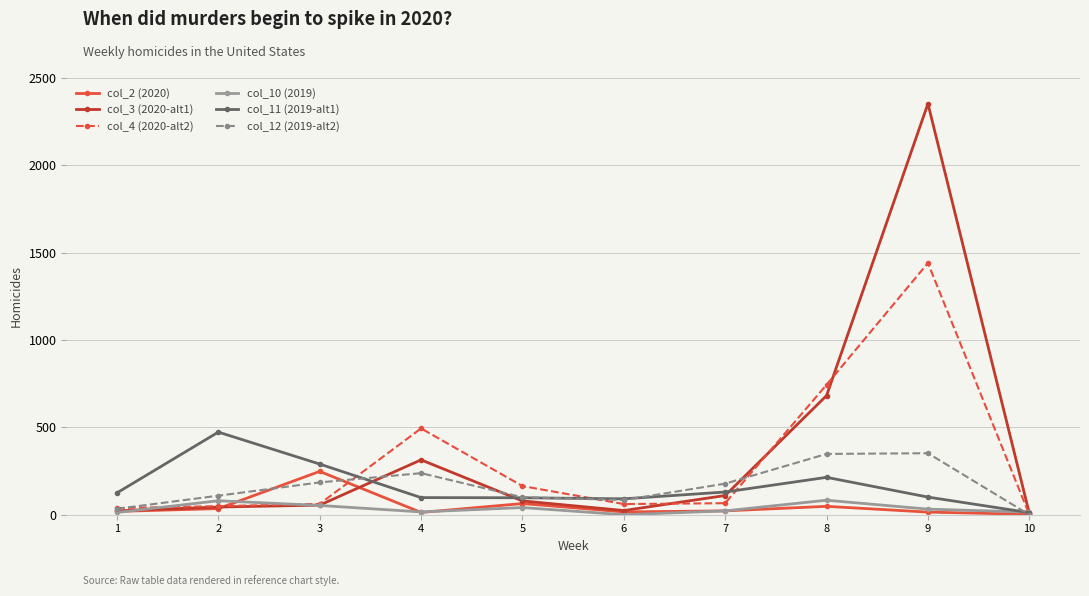

What is the sum of the col_3 (2020-alt1) values at 7 and 6?

134